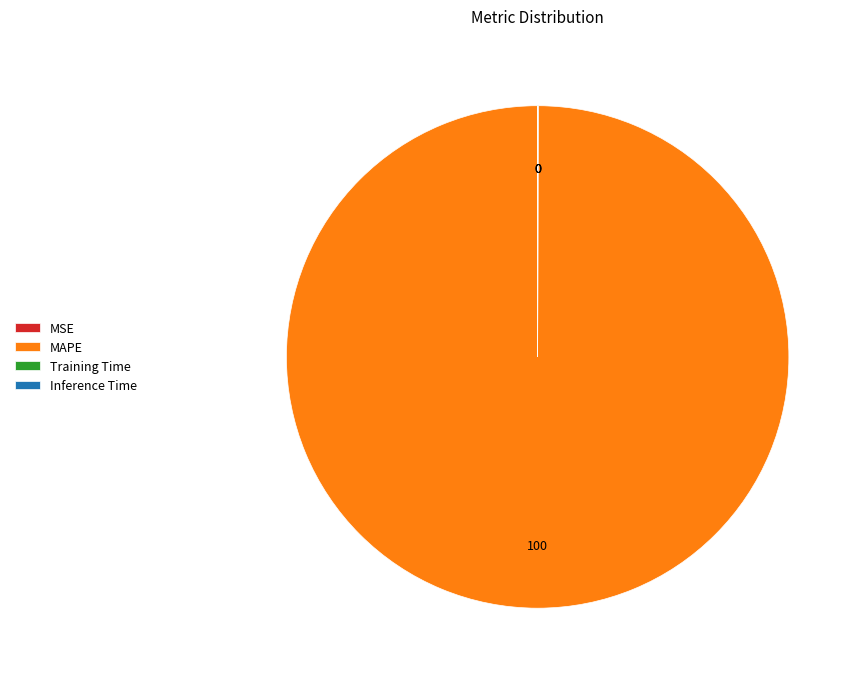

Which slice is the largest?

MAPE